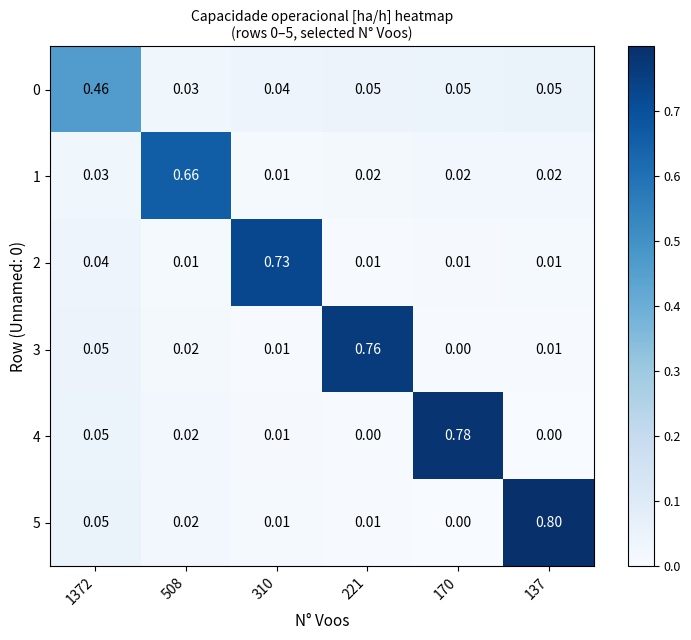

Is the value of 3 at 310 greater than the value of 4 at 508?

No